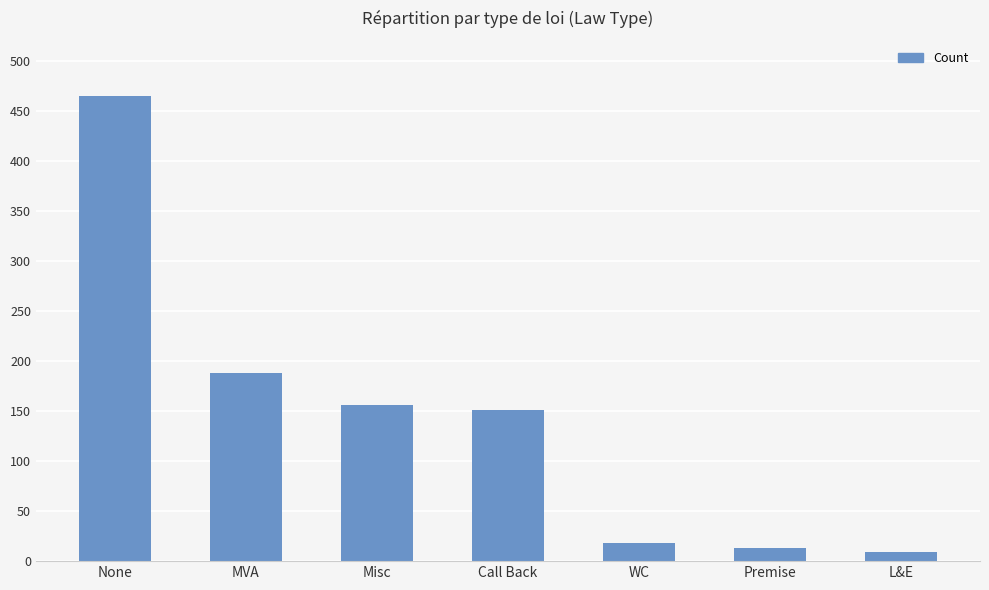

Which category has the highest value across all series?

None